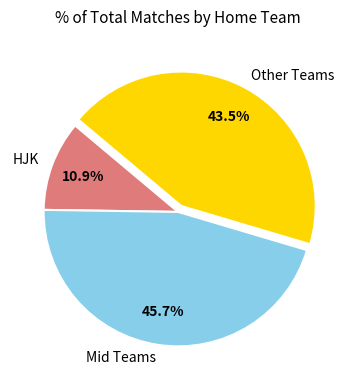

To the nearest percent, what is the average slice percentage?

33%